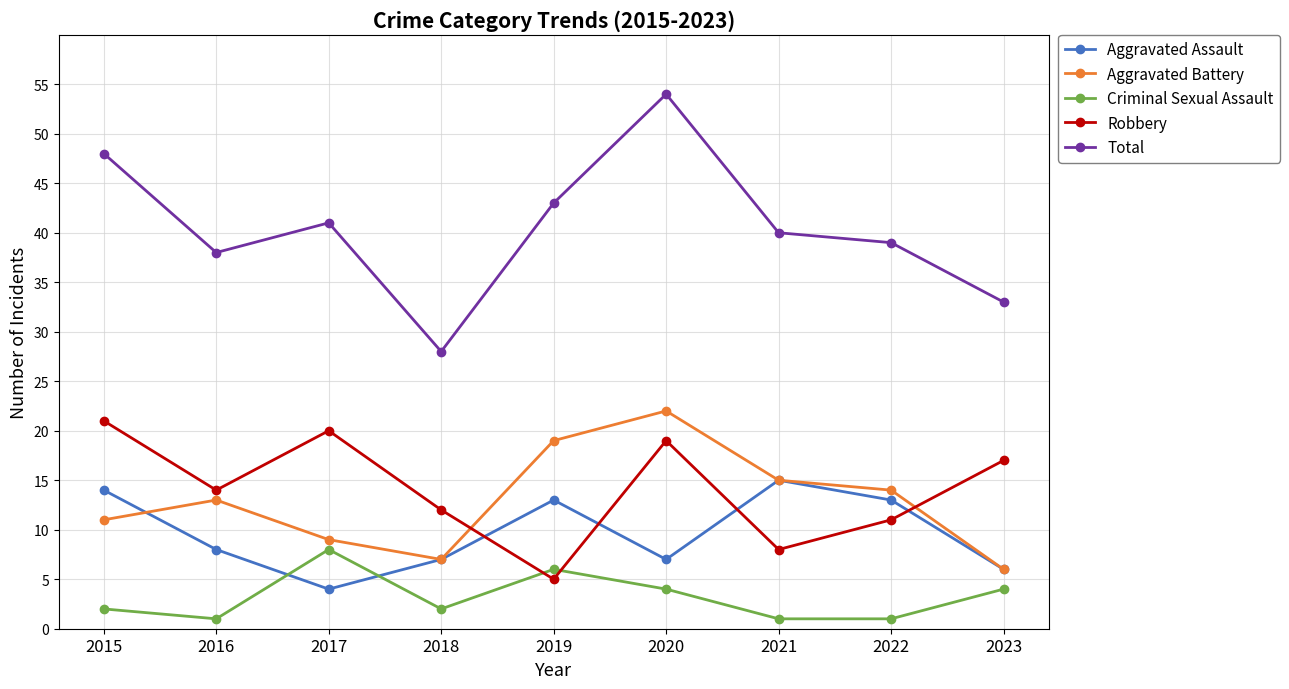

List the labels in order of Robbery value, largest first.

2015, 2017, 2020, 2023, 2016, 2018, 2022, 2021, 2019